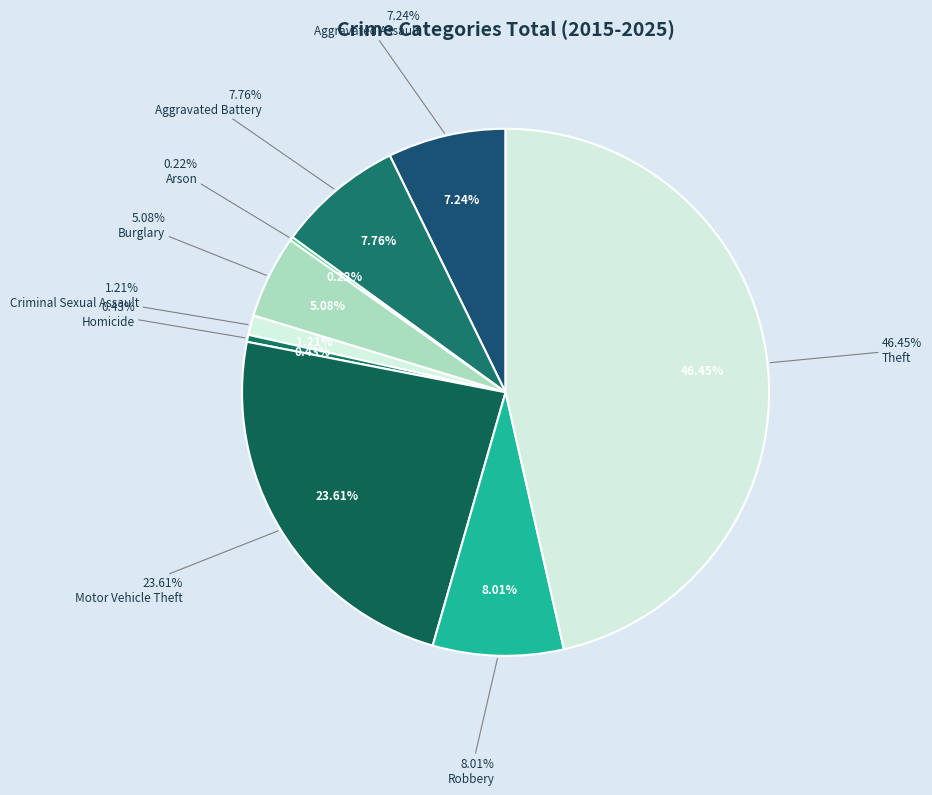

What is the largest slice in the pie chart?

Theft